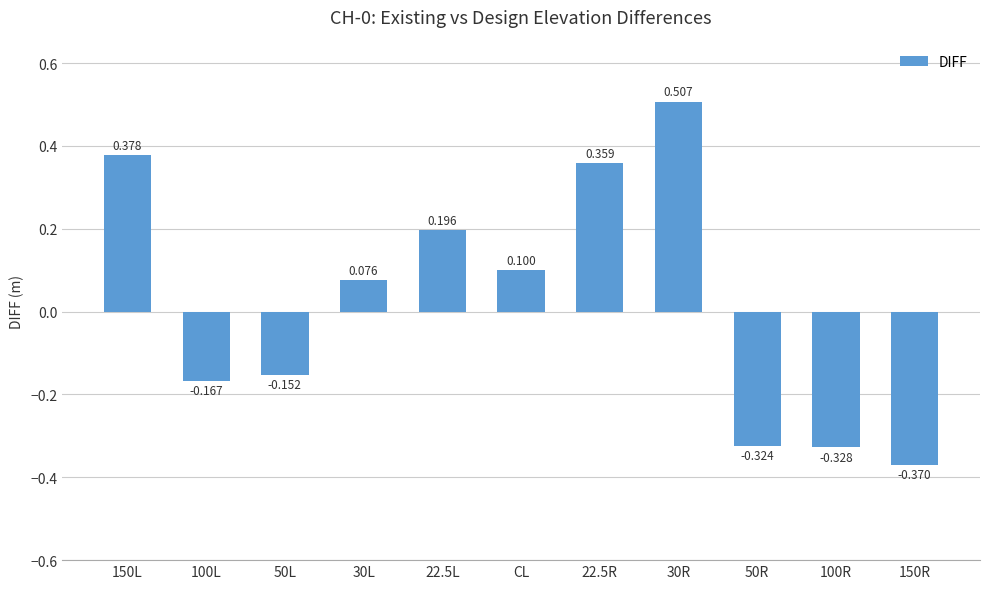

Which has a higher value, 30L or CL?

CL